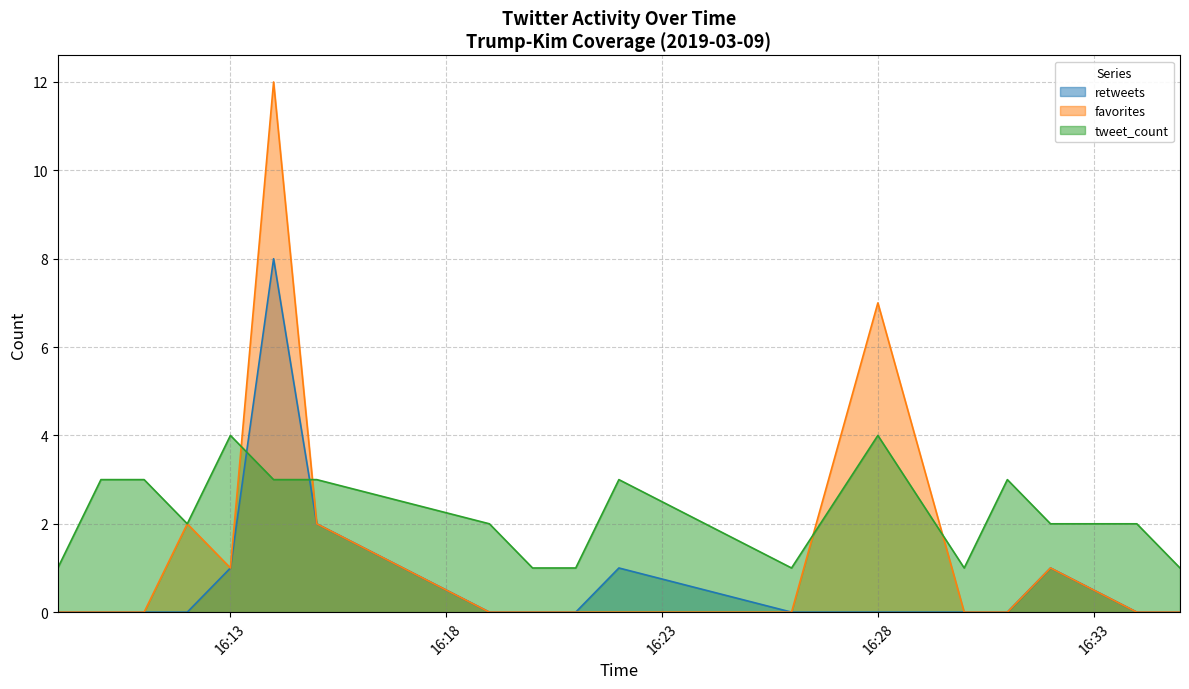

What is the sum of the retweets values at 2019-03-09 16:32 and 2019-03-09 16:20?

1